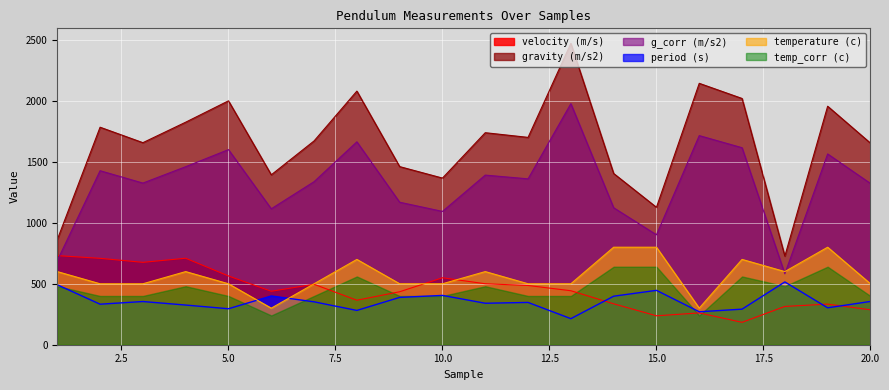

True or false: gravity (m/s2) and velocity (m/s) intersect in this chart.

False